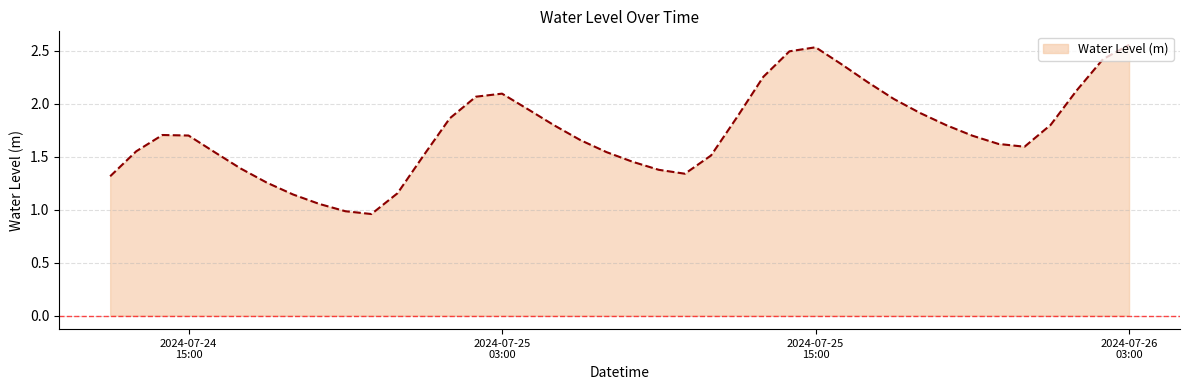

What is the sum of all values?

69.2